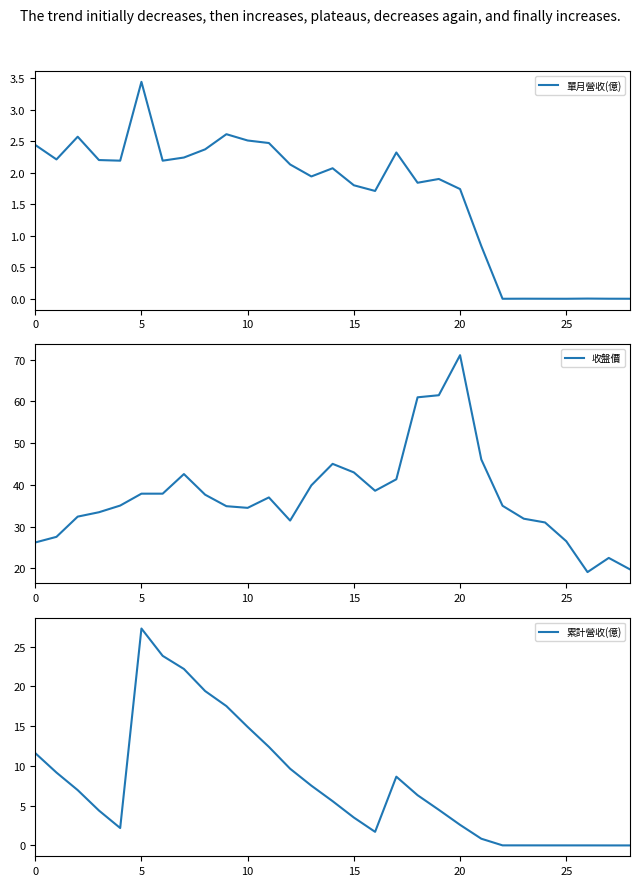

True or false: 累計營收(億) and 單月營收(億) cross at least once.

False